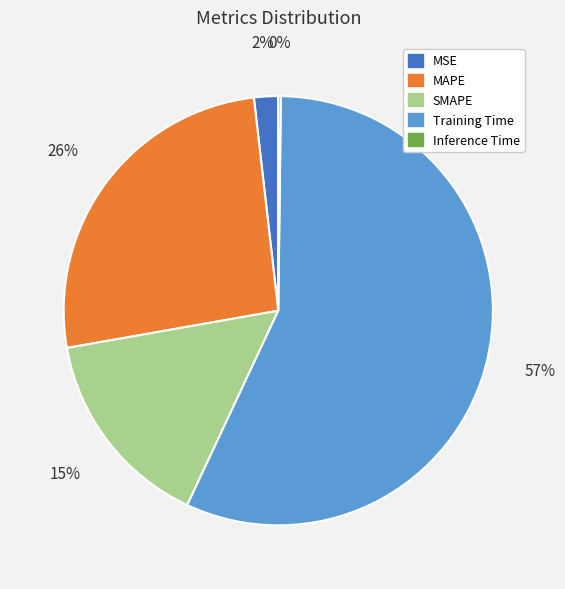

To the nearest percent, what percentage of the pie is MAPE?

26%